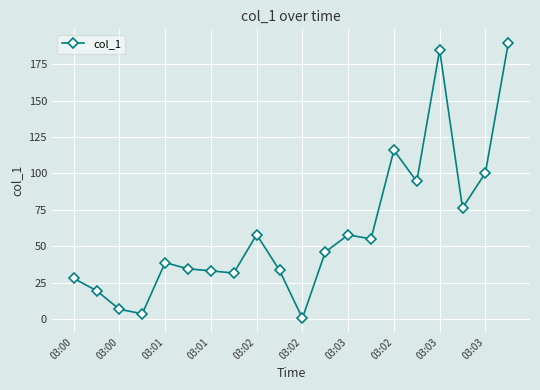

What is the difference between the maximum and minimum values?

188.9